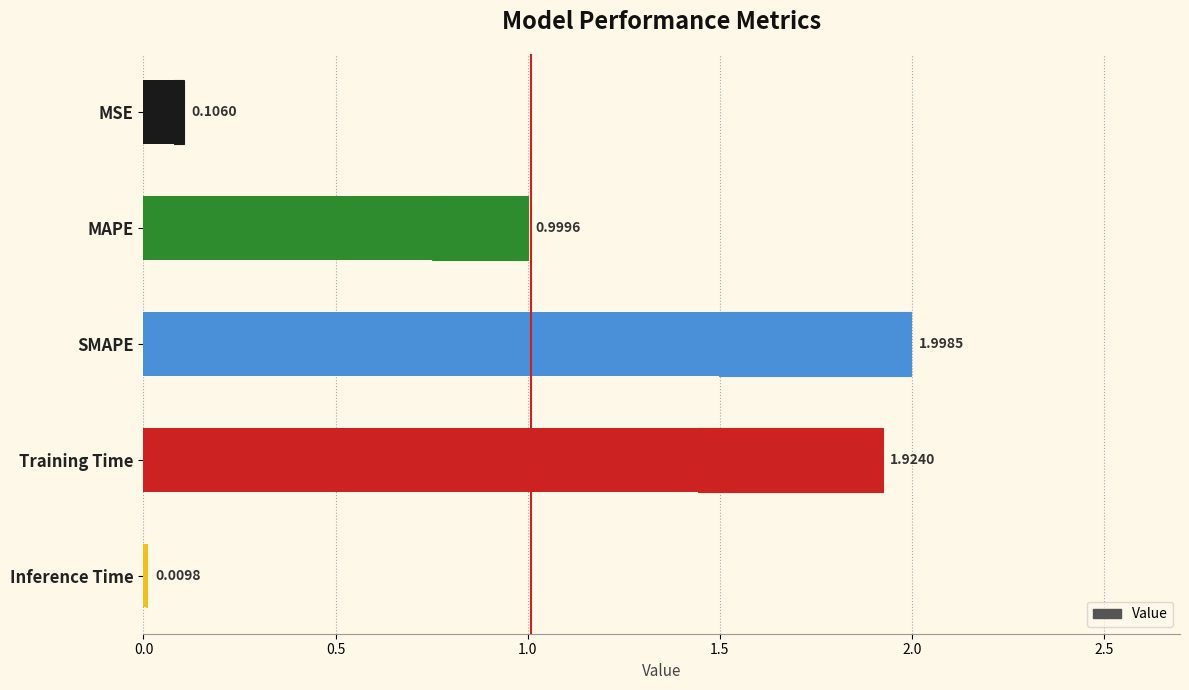

Reading left to right, what are all the values shown in this chart?

0.1	1.0	2.0	1.9	0.0